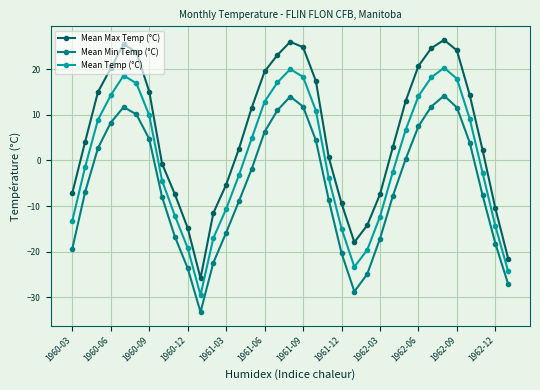

Rank the series by their maximum value, from highest to lowest.

Mean Max Temp (°C), Mean Temp (°C), Mean Min Temp (°C)